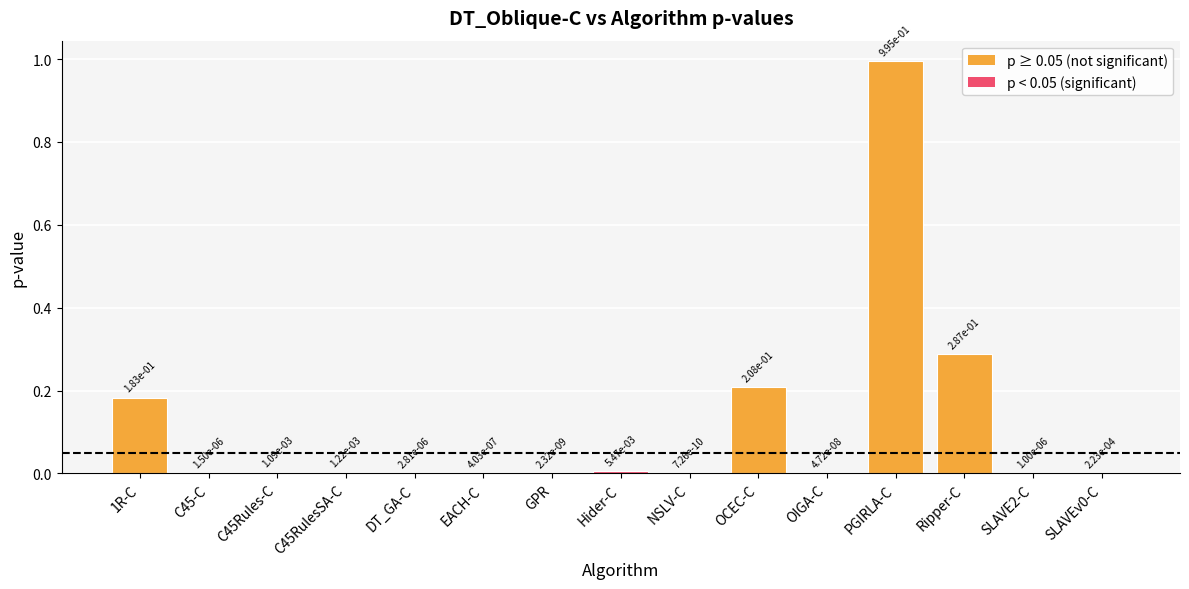

What is the average value?

0.1